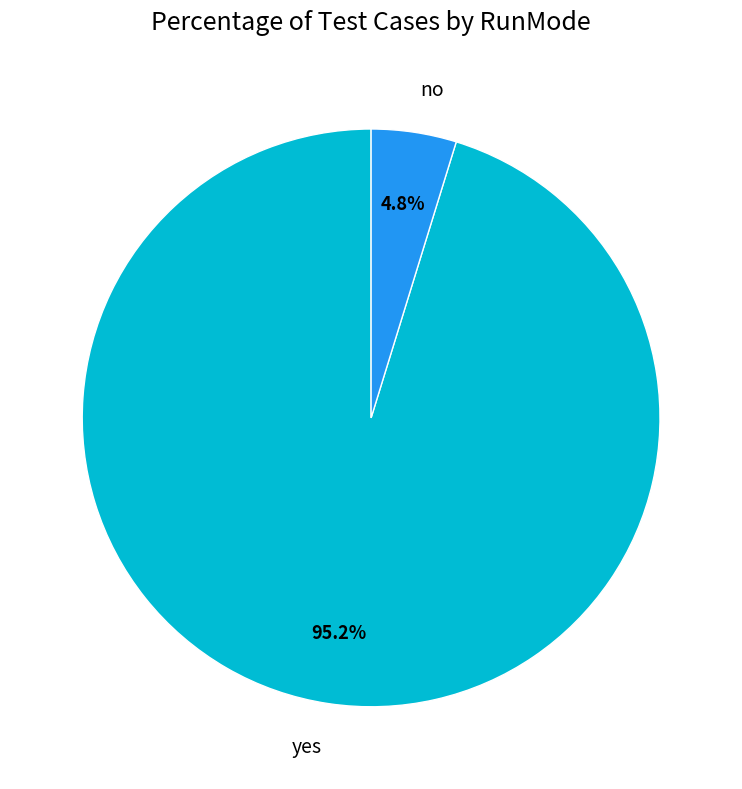

To the nearest percent, what is the average slice percentage?

50%